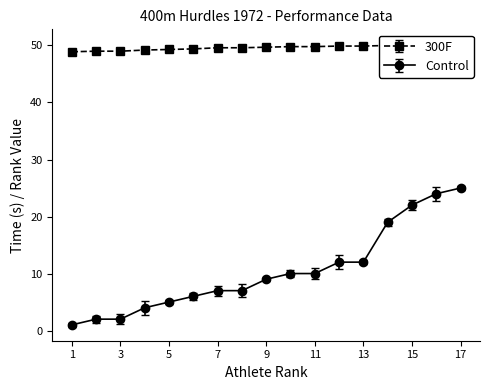

True or false: Control and 300F cross at least once.

False